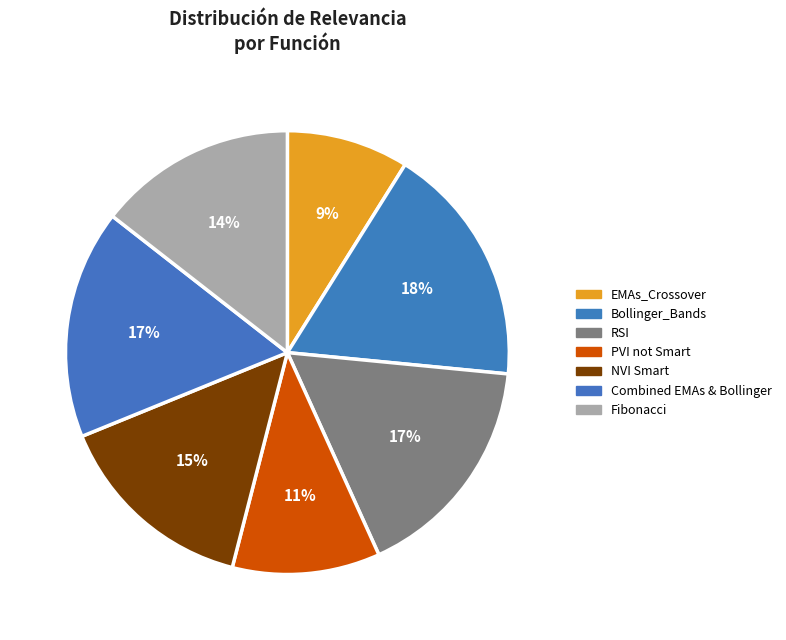

How many slices are in this pie chart?

7